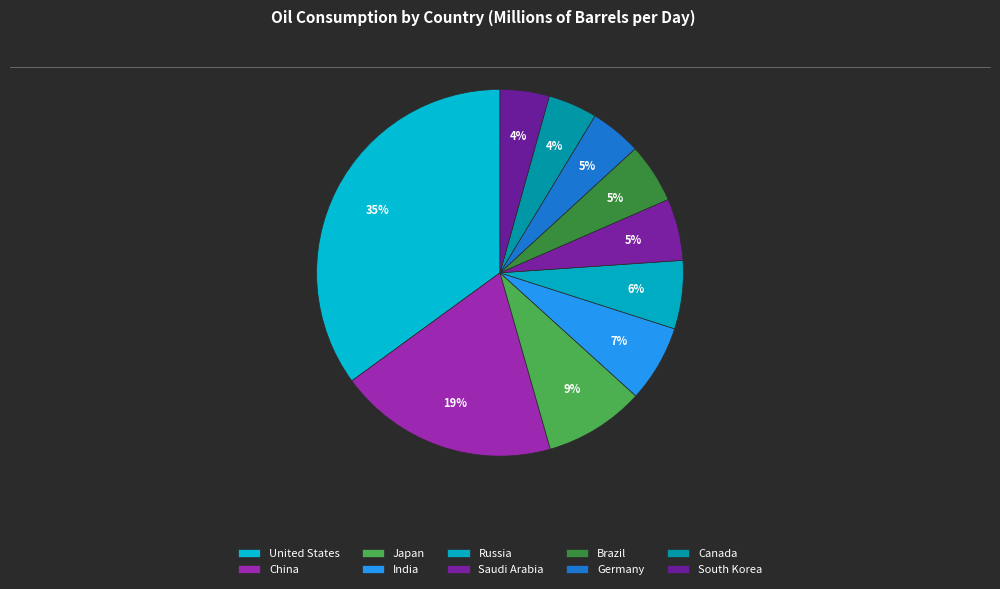

How many segments does this pie chart have?

10